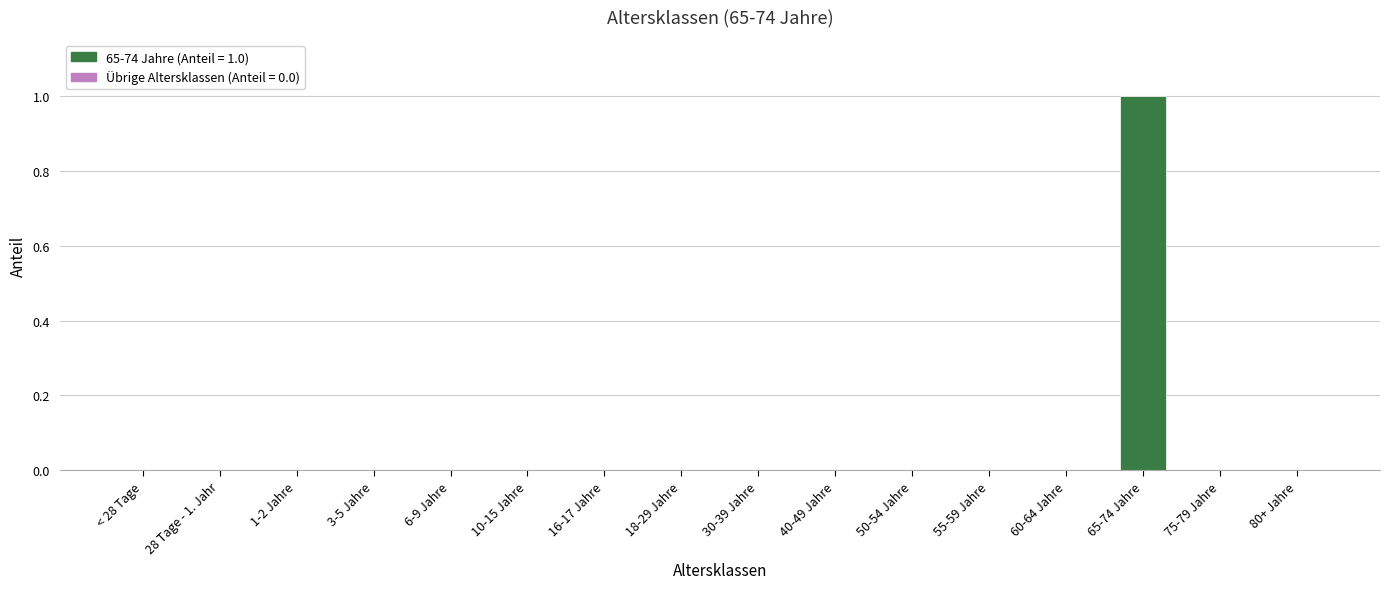

True or false: the data shows 0 at 28 Tage - 1. Jahr.

True